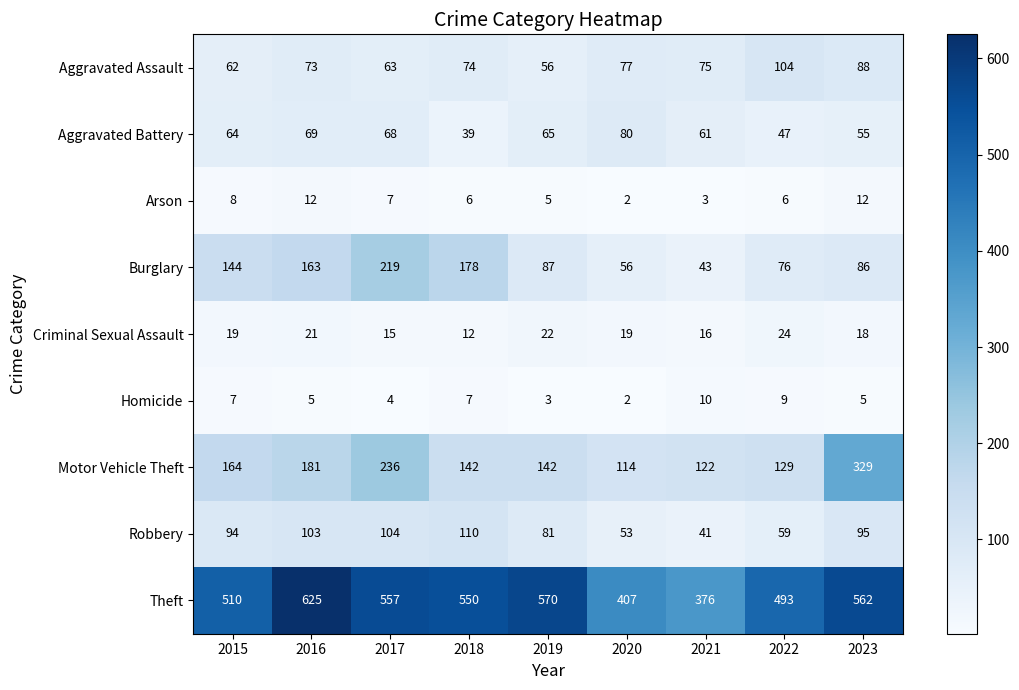

What is the greatest value displayed?

625